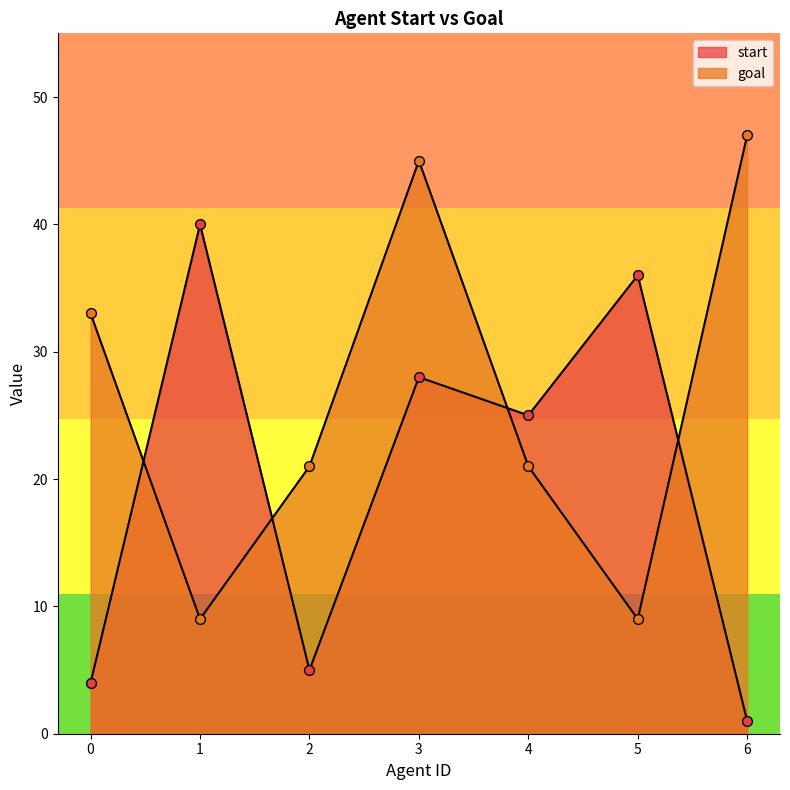

Which series contains the highest Y value?

goal